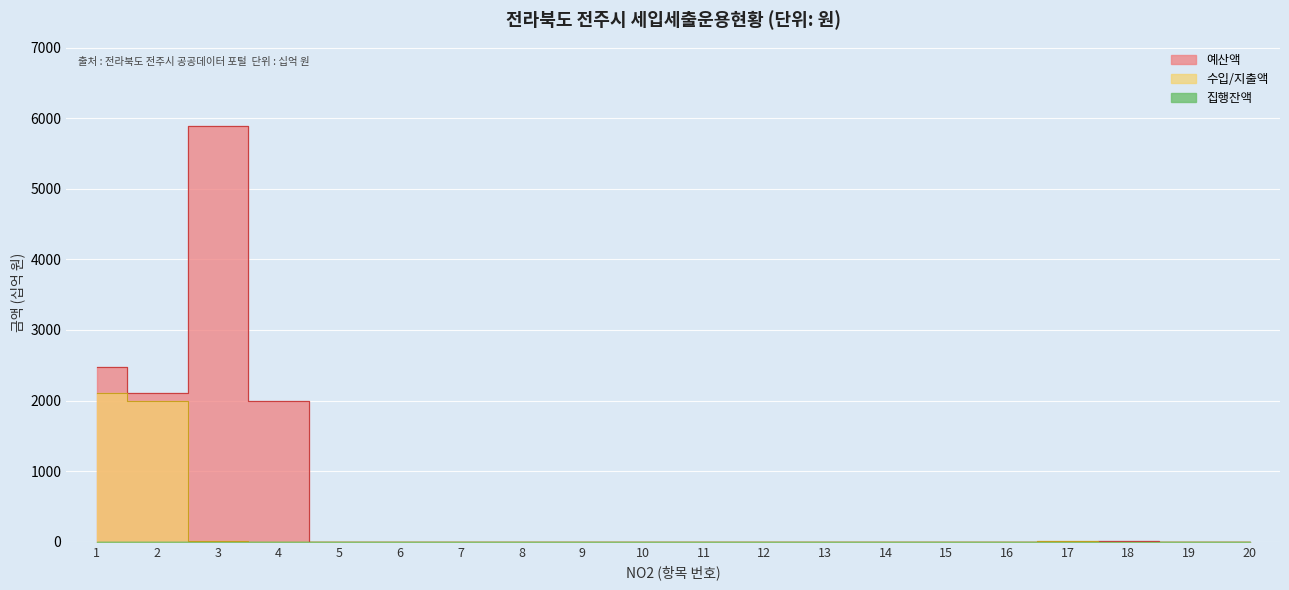

The value of 수입/지출액 at 3 is 3.8. True or false?

True